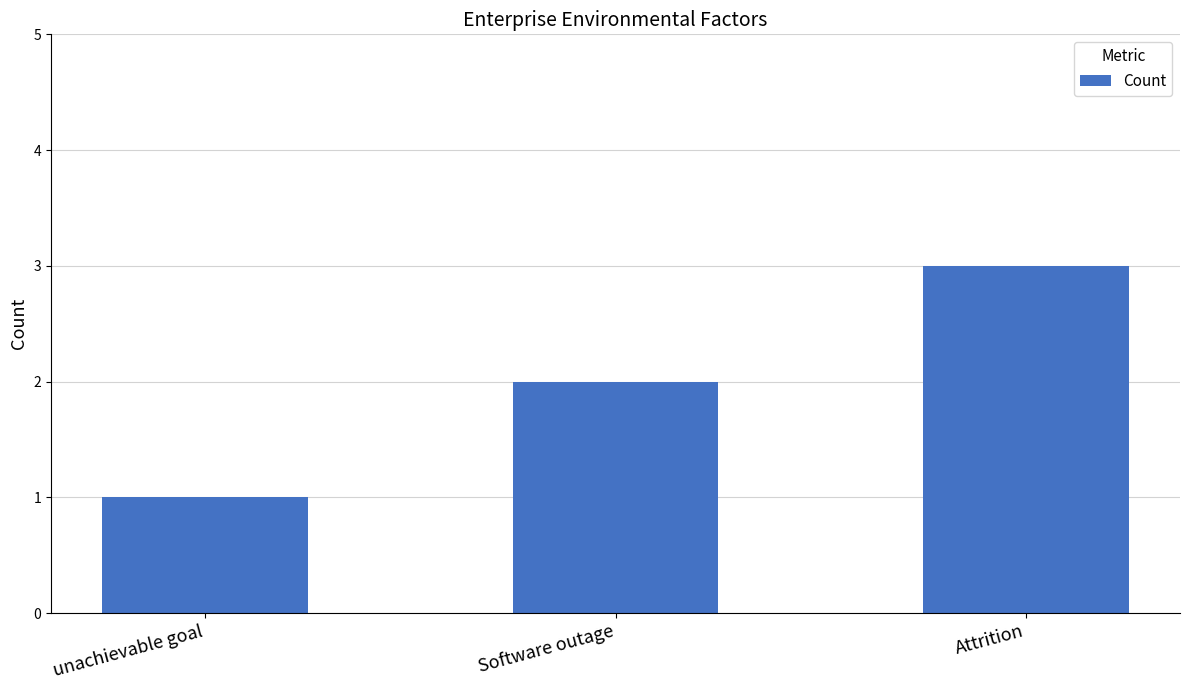

What is the difference between the values at Attrition and unachievable goal?

2